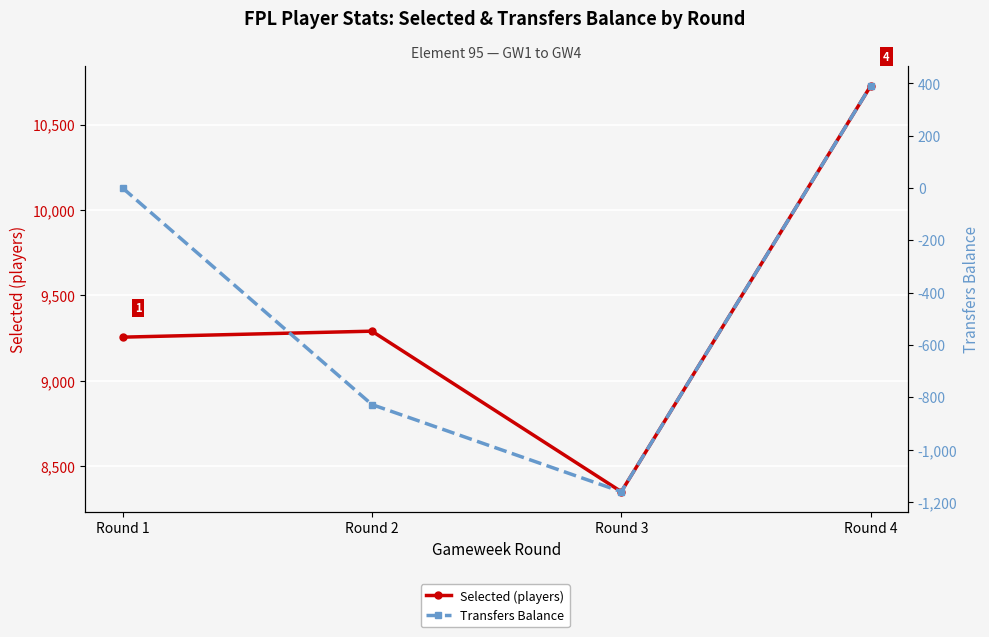

What are all the series names shown in the legend?

Selected (players), Transfers Balance